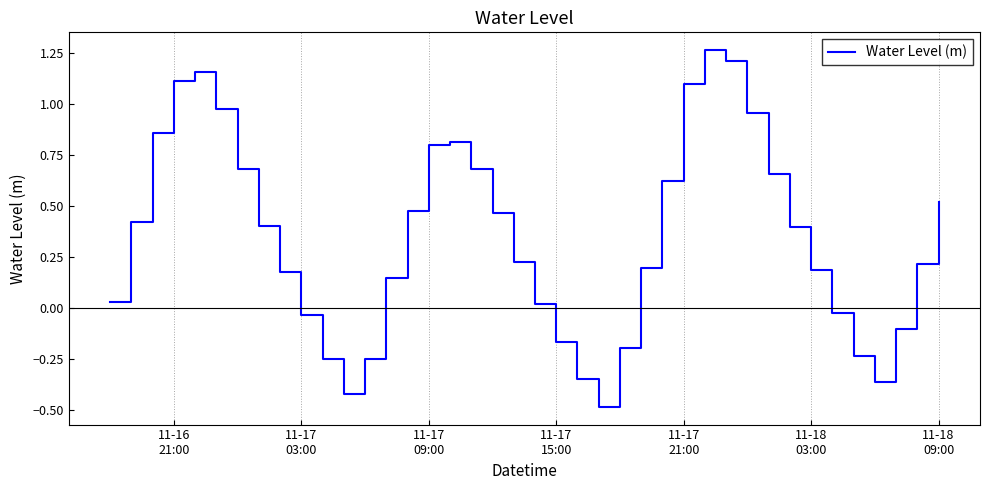

What is the smallest value displayed?

-0.5